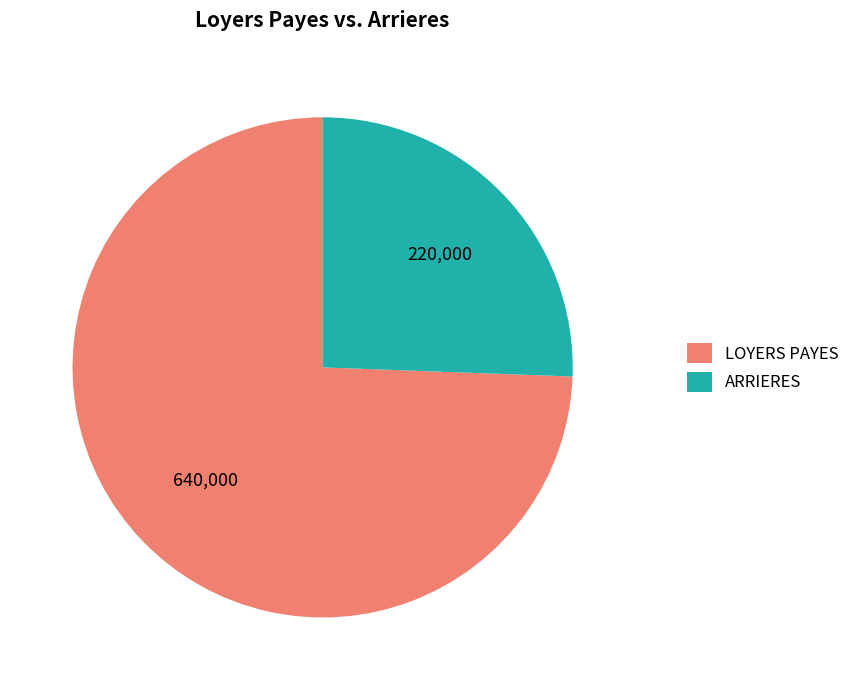

Which category has the biggest portion of the pie?

LOYERS PAYES